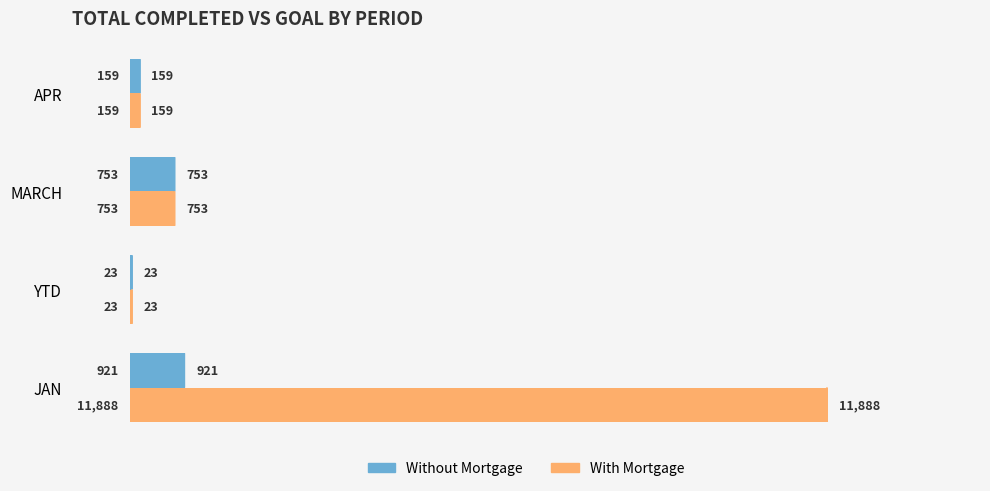

What is the average value of the With Mortgage series?

3206